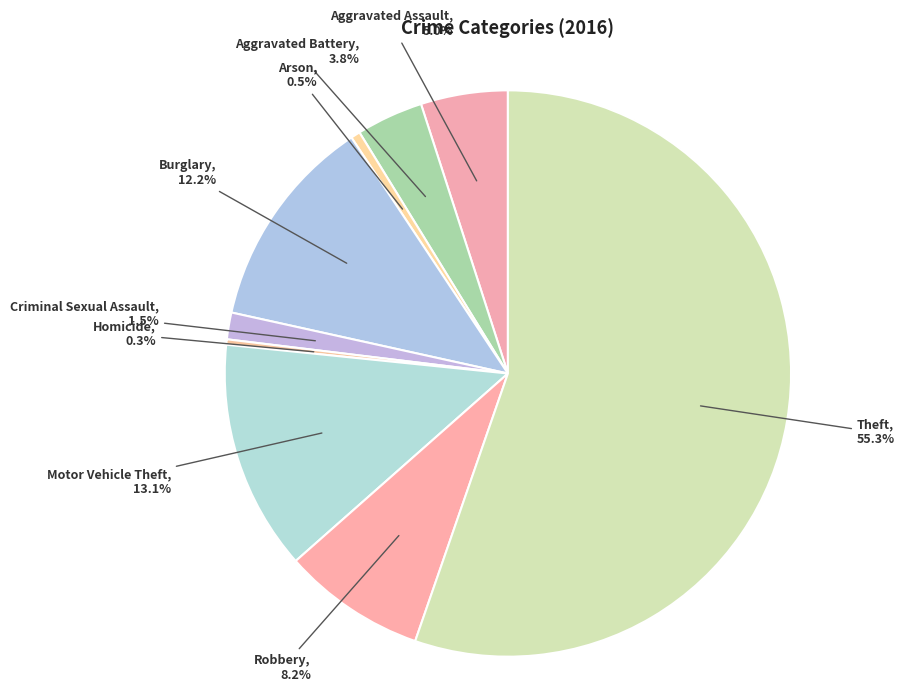

Which category accounts for the majority?

Theft